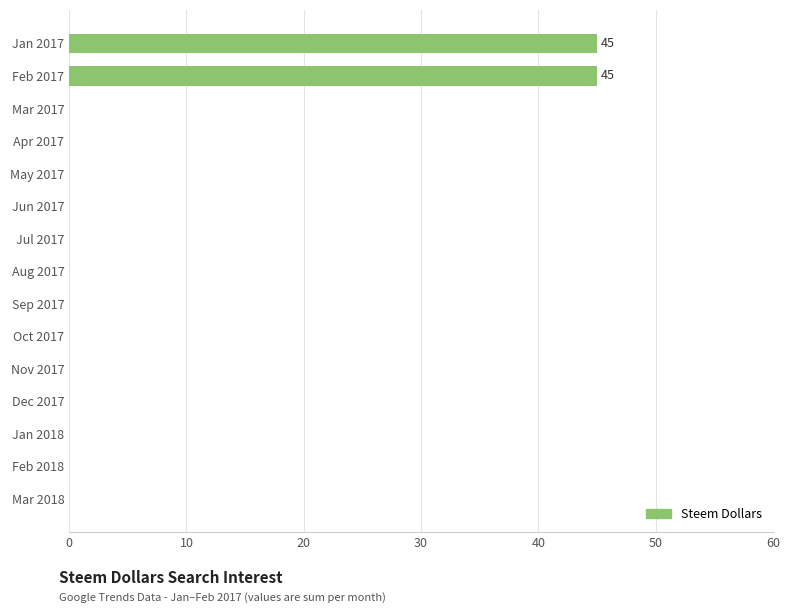

Reading top to bottom, what are all the values shown in this chart?

Jan 2017=45	Feb 2017=45	Mar 2017=0	Apr 2017=0	May 2017=0	Jun 2017=0	Jul 2017=0	Aug 2017=0	Sep 2017=0	Oct 2017=0	Nov 2017=0	Dec 2017=0	Jan 2018=0	Feb 2018=0	Mar 2018=0